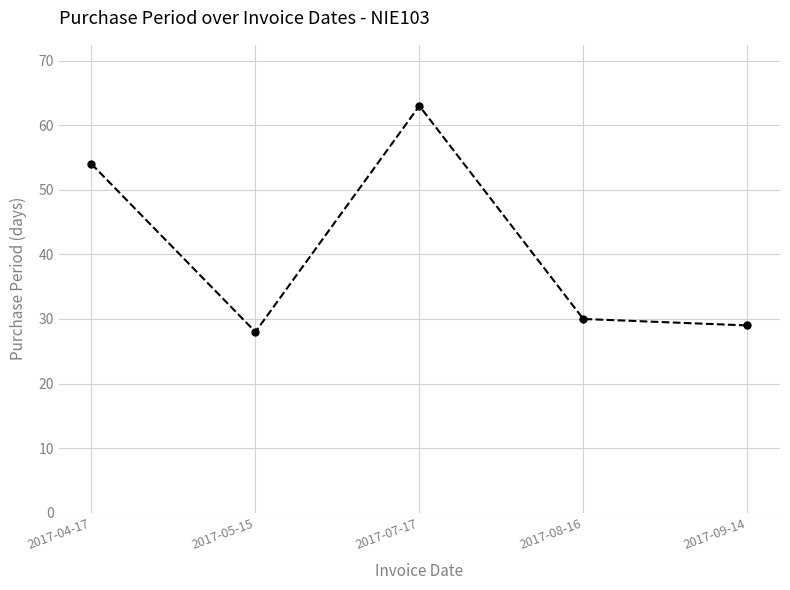

Reading left to right, transcribe all the data shown in this chart.

2017-04-17=54	2017-05-15=28	2017-07-17=63	2017-08-16=30	2017-09-14=29